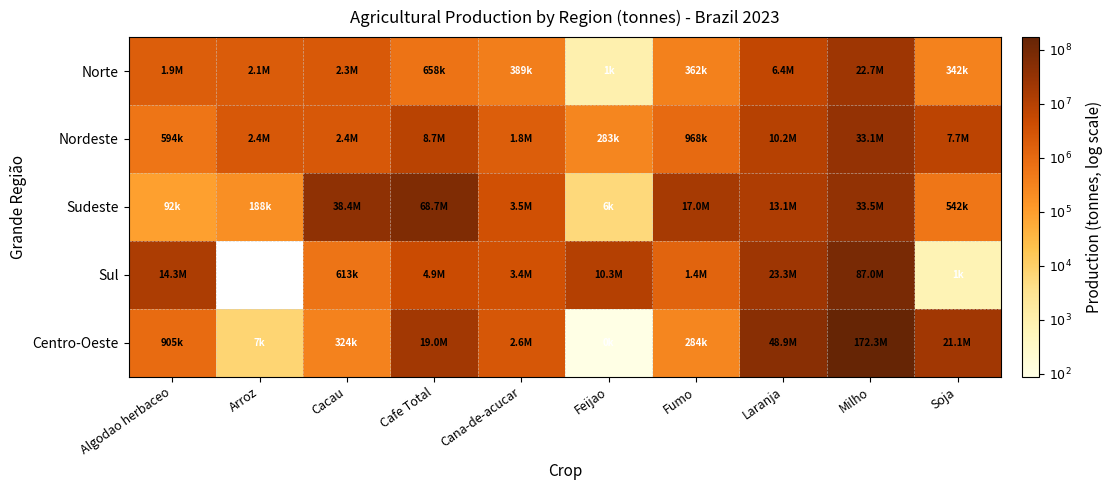

At which label does Nordeste first exceed 6?

Arroz